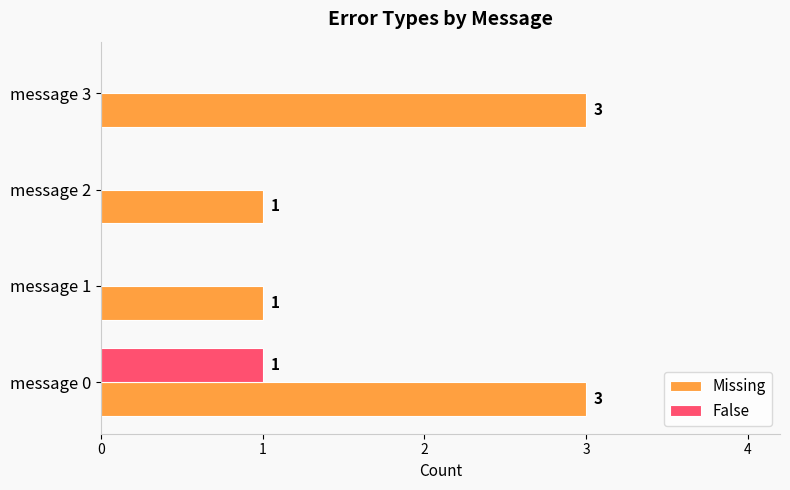

Is it true that False equals 2 at message 0?

False